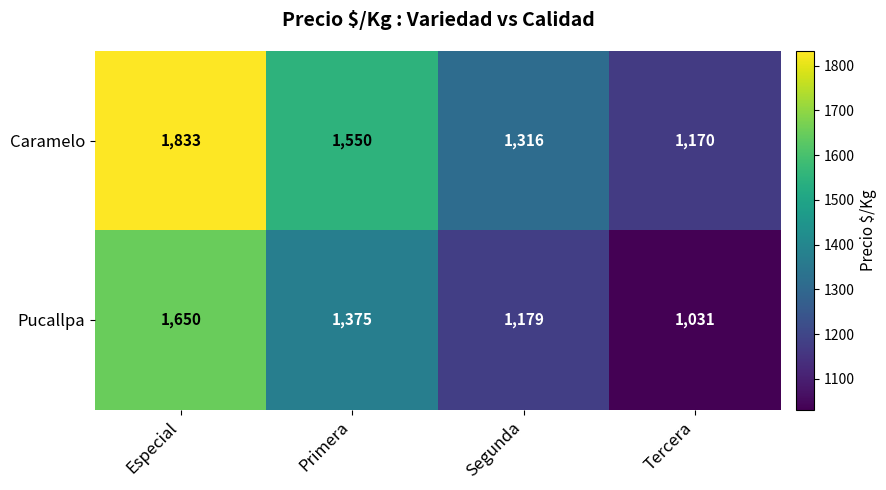

The Caramelo series shows 1316 at Segunda. True or false?

True